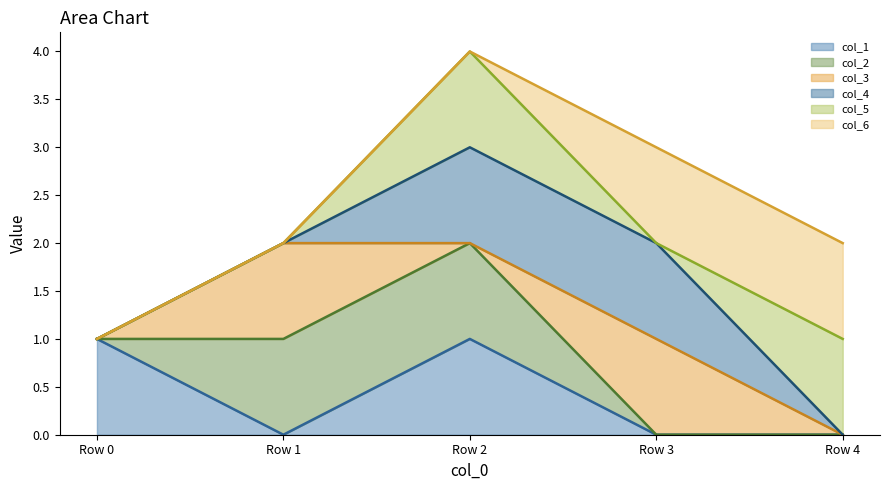

Where is the first local maximum for col_4 (line)?

Row 2